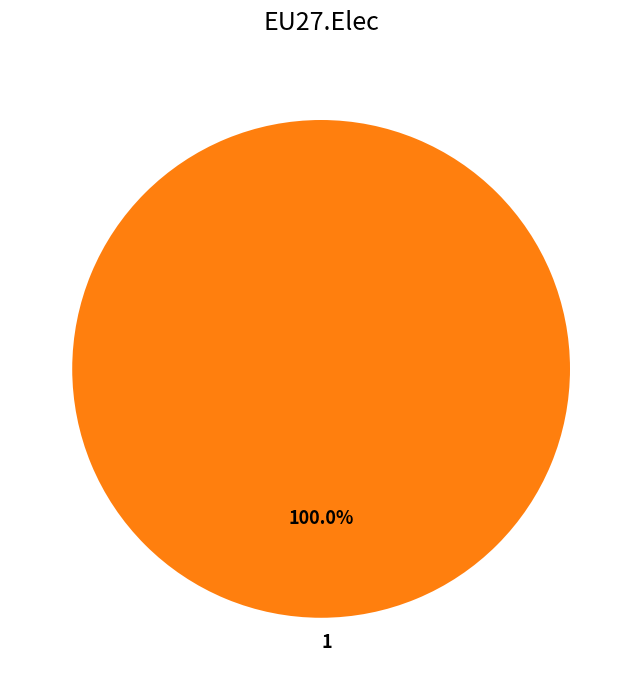

Which slice represents more than half of the pie?

1